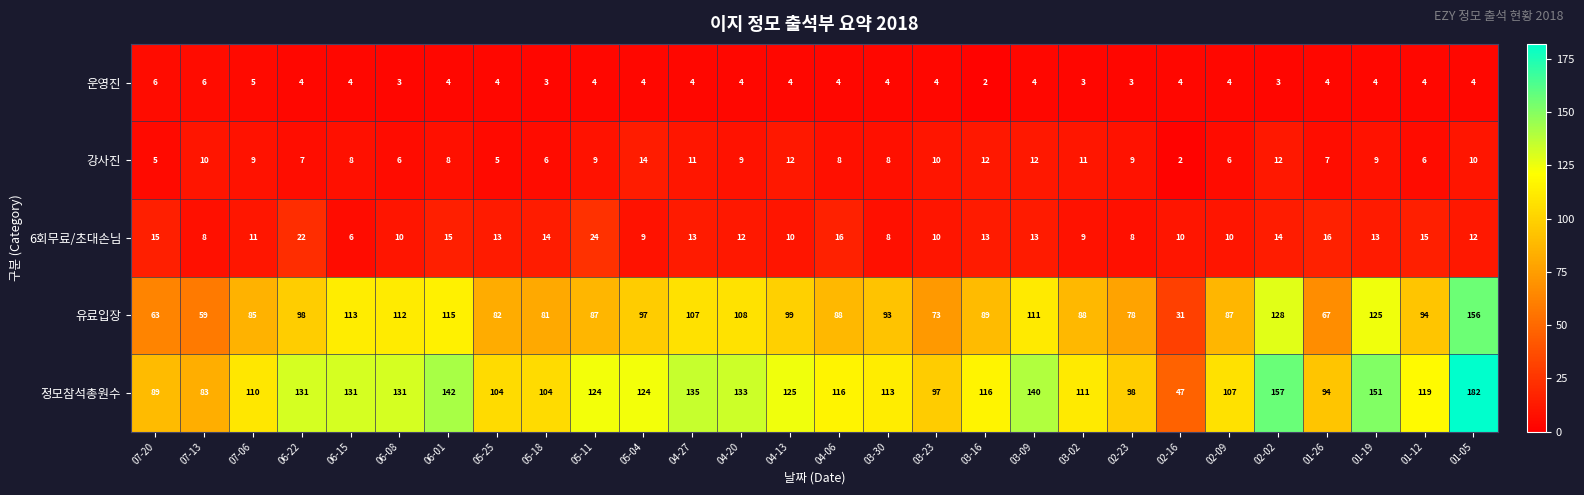

Rank the series by their maximum value, from lowest to highest.

운영진, 강사진, 6회무료/초대손님, 유료입장, 정모참석총원수